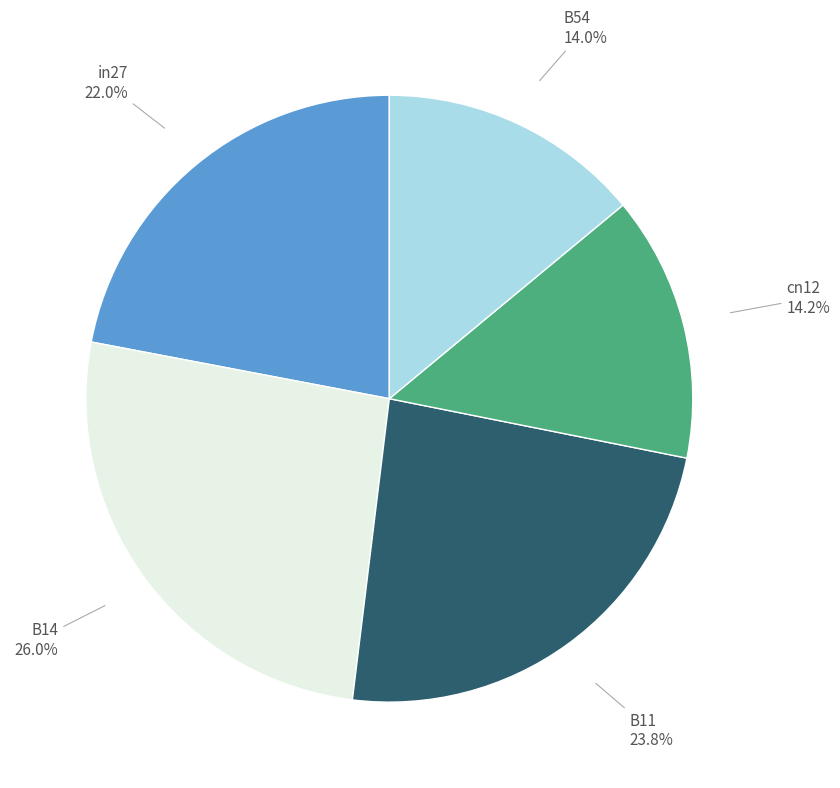

Is there a majority slice in this chart?

No